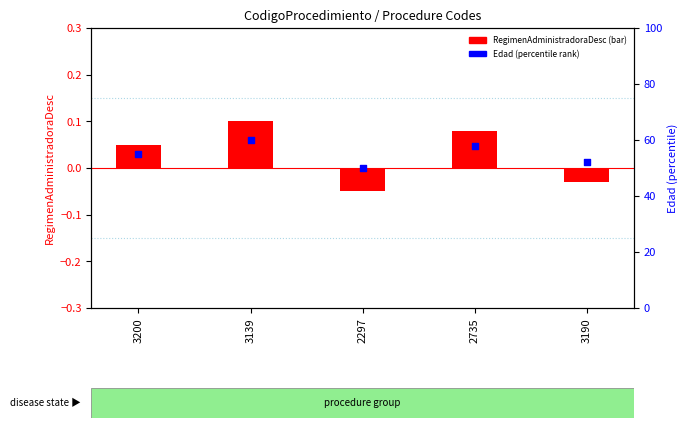

At which category is the sum across all series the highest?

3139